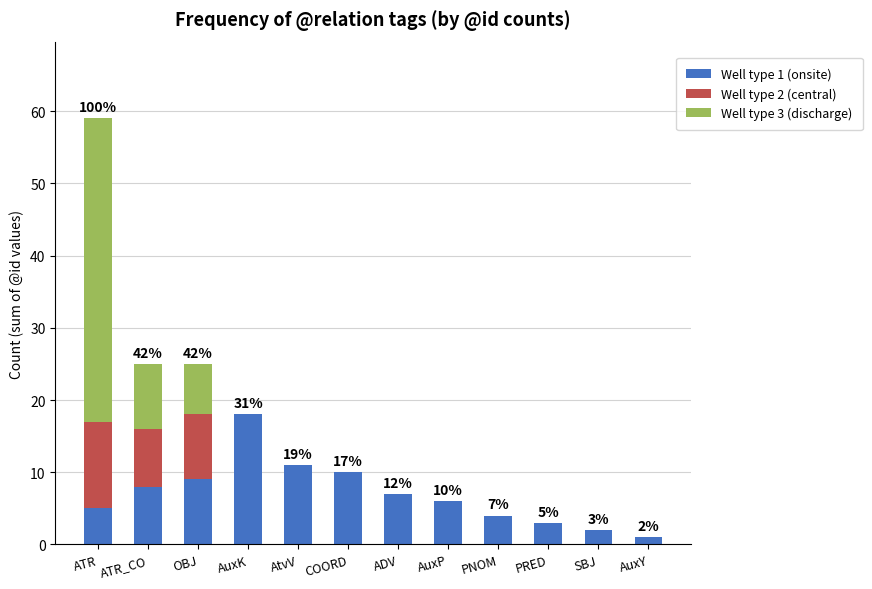

At which category is the sum across all series the highest?

ATR